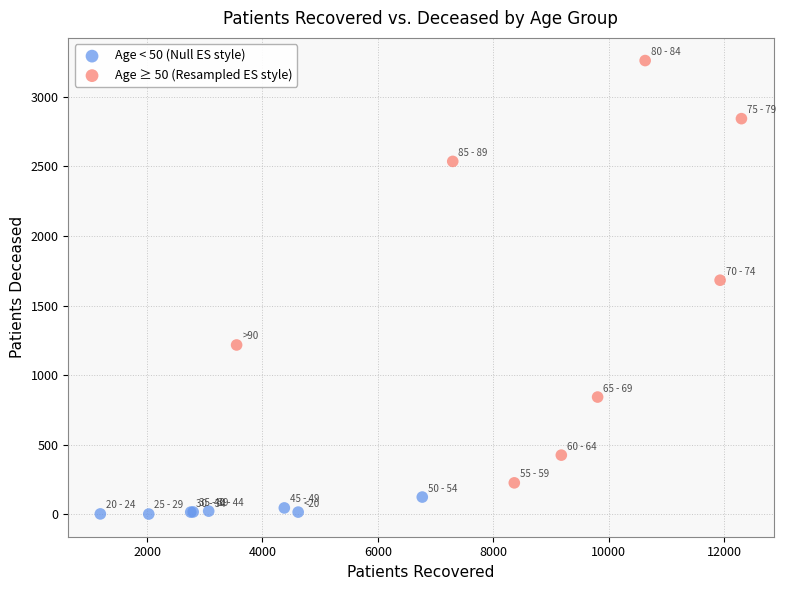

Which series contains the highest Y value?

Age ≥ 50 (Resampled ES style)